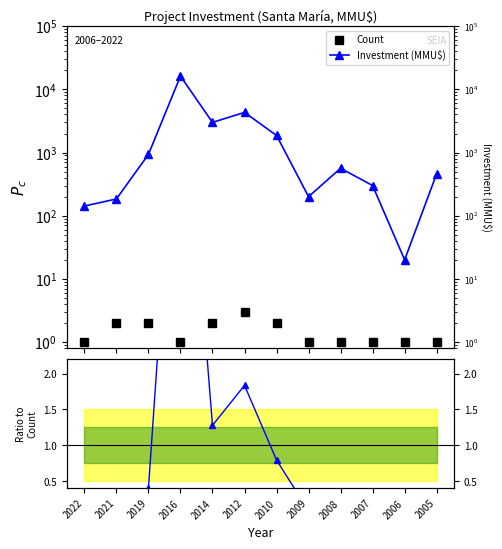

What is the approximate value of Count at 2008?

1.0